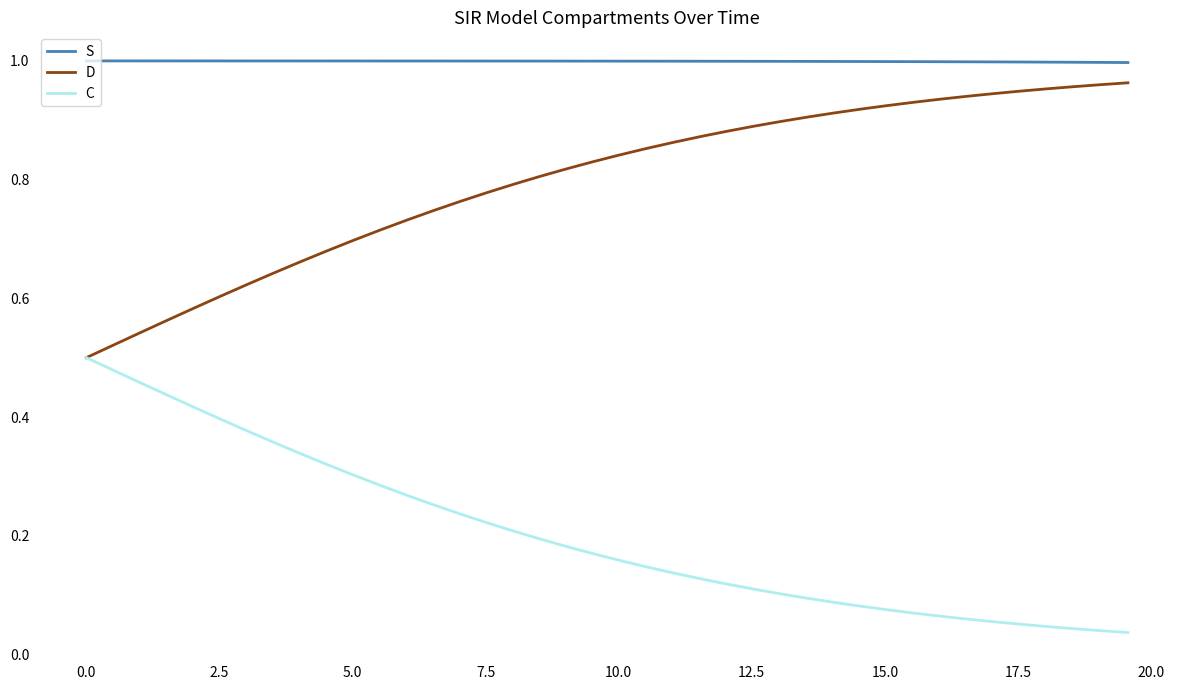

Which series has the largest total across all categories?

S